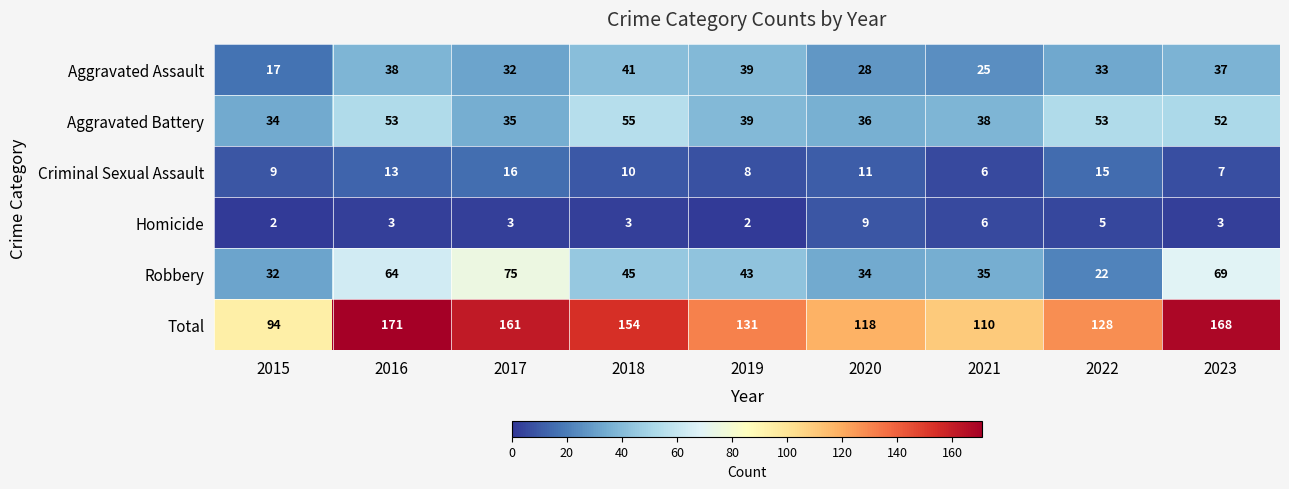

What is the total value across all series at 2018?

308